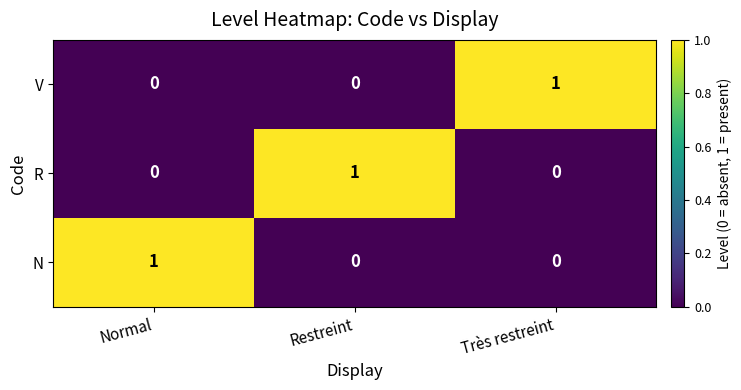

What is the total value across all series at Très restreint?

1